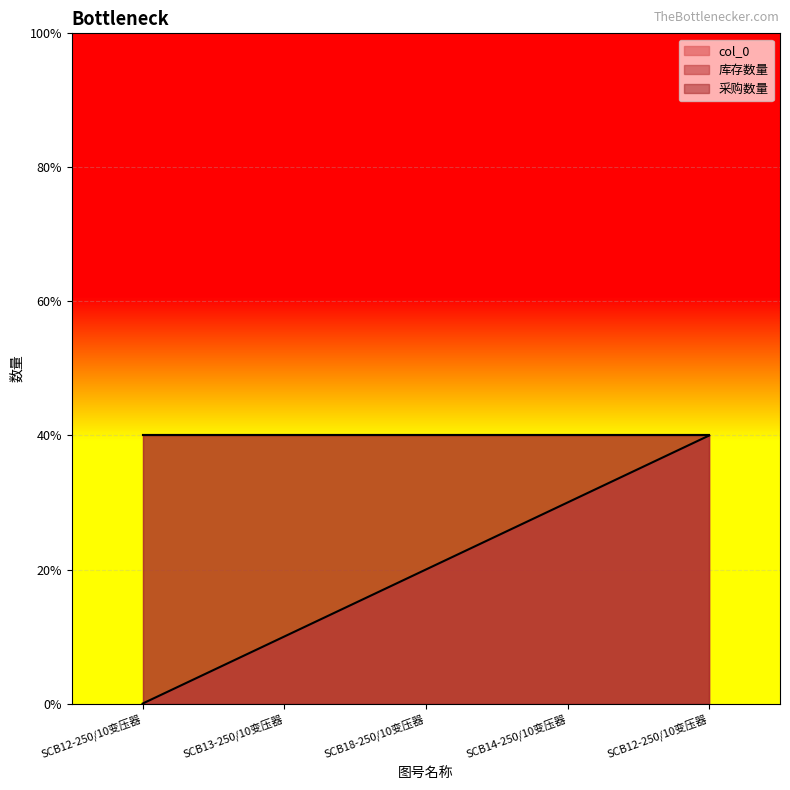

What is the value of the 采购数量 point at the 2nd from the left?

4